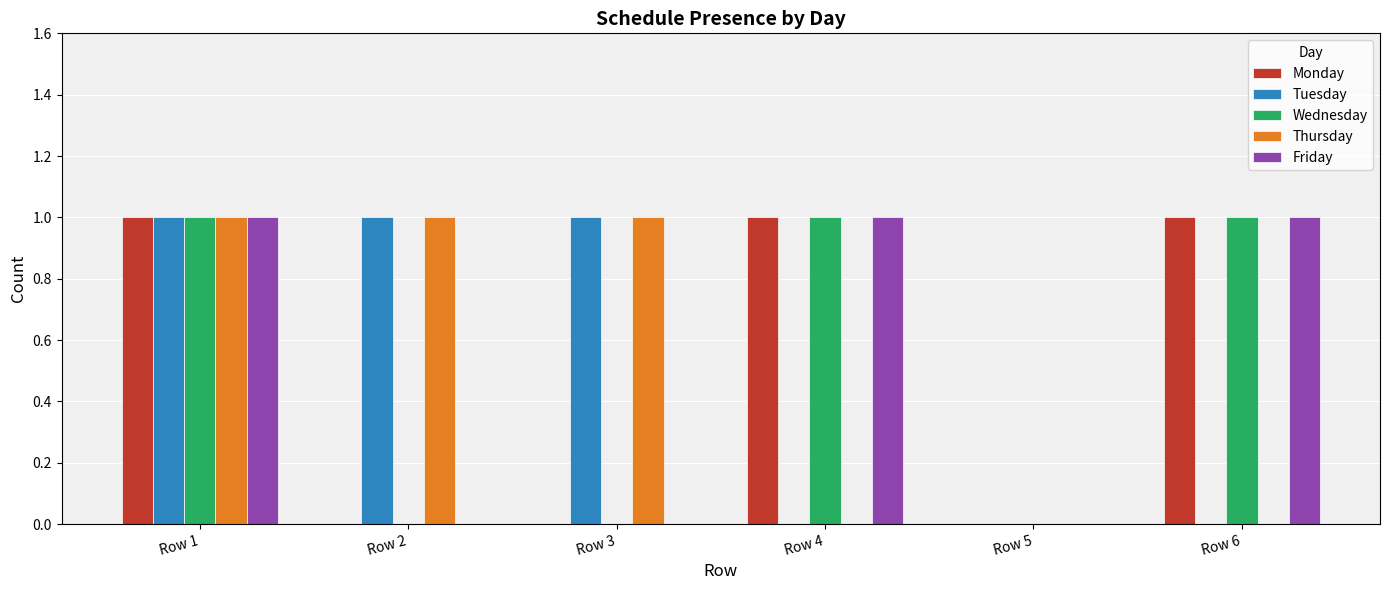

Is the value of Thursday at Row 3 greater than the value of Friday at Row 5?

Yes